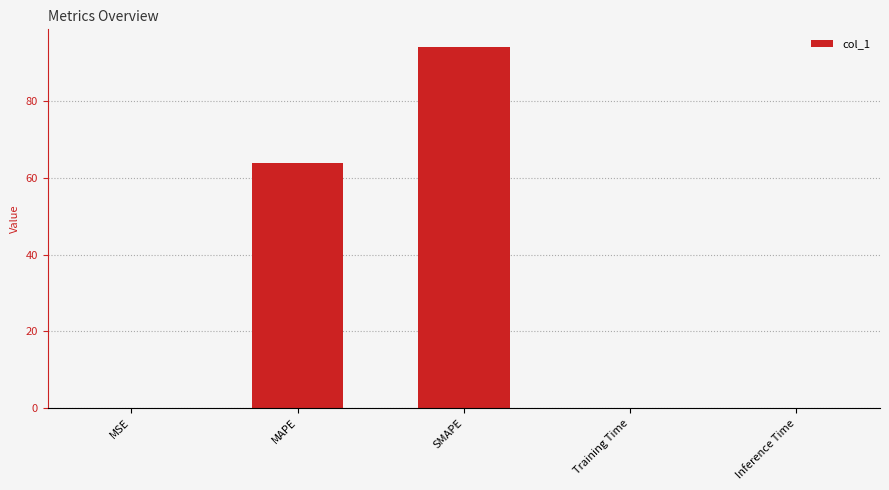

What is the maximum value shown in the chart?

94.1